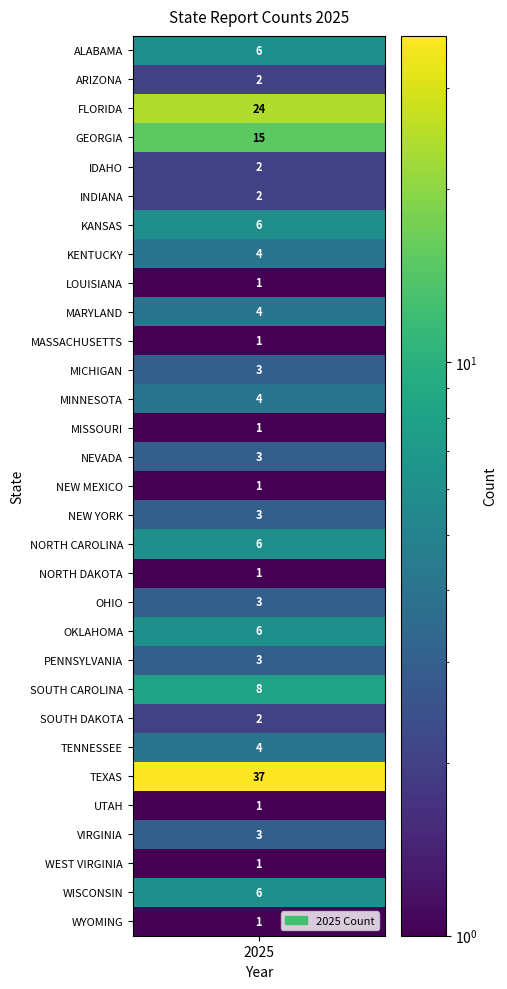

The chart shows a value of 1 at 28. True or false?

True